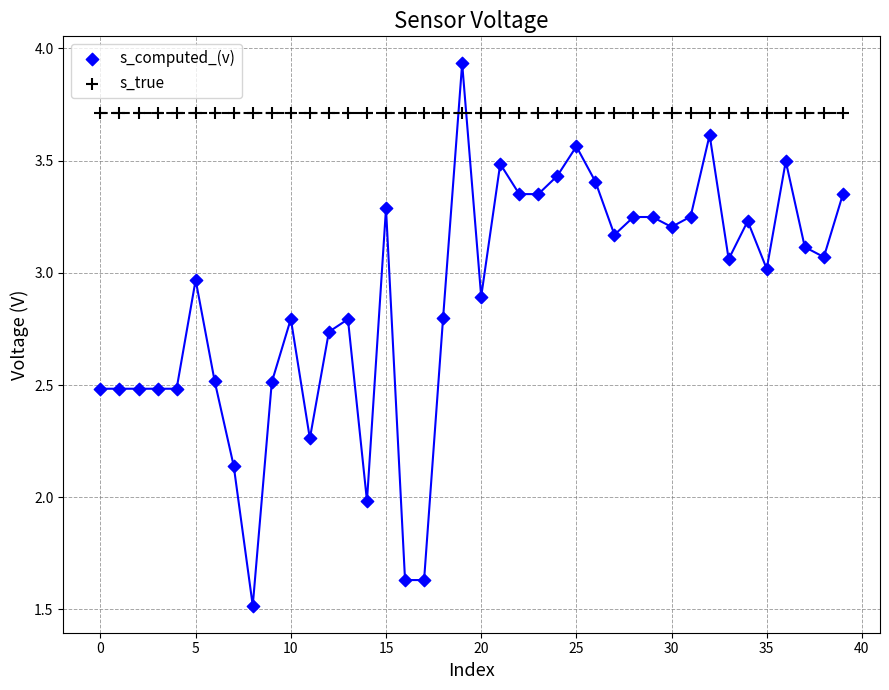

Which series reaches the maximum Y coordinate?

s_computed_(v)